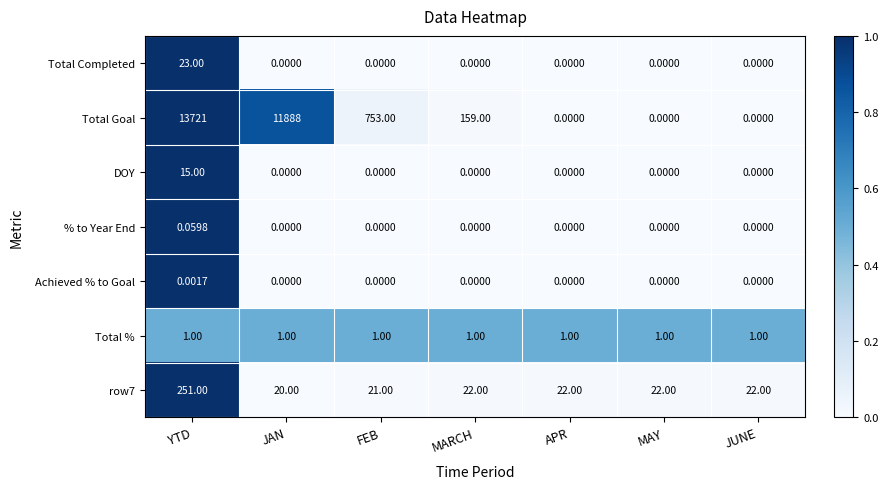

Which series has the largest total across all categories?

Total Goal